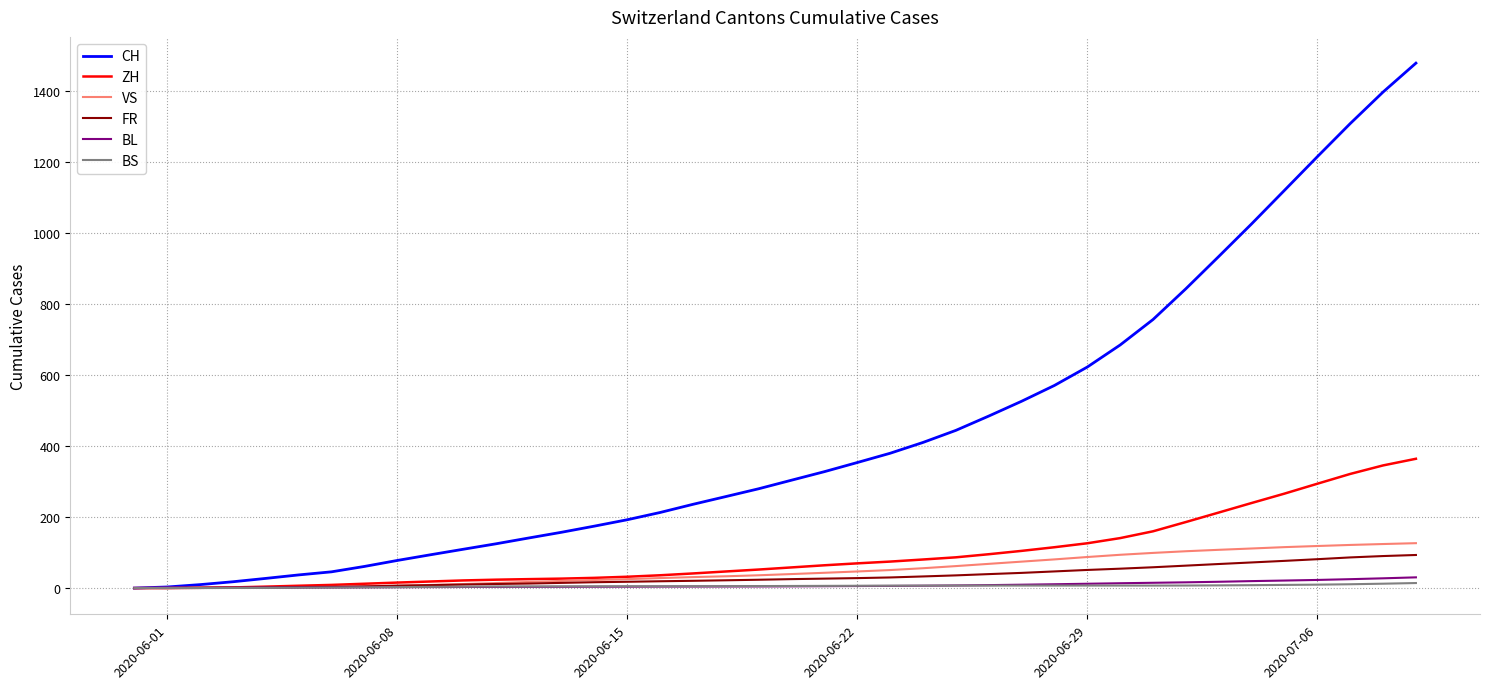

Which series has the largest range (max minus min)?

CH